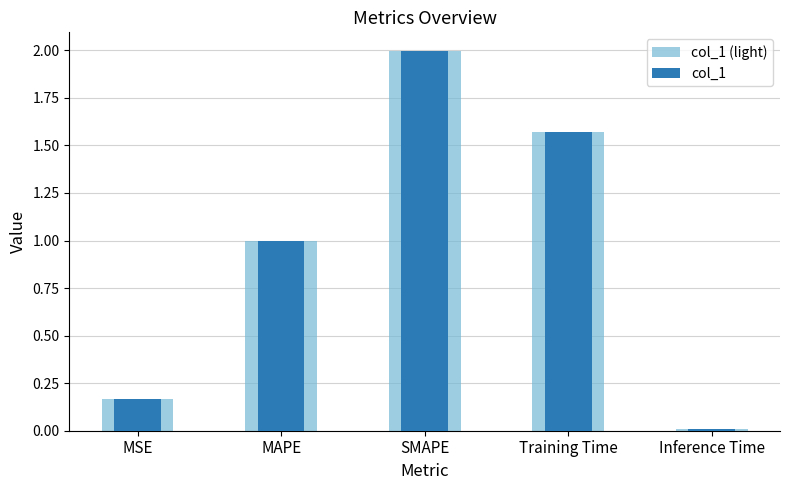

The value of col_1 at SMAPE is 2.0. True or false?

True